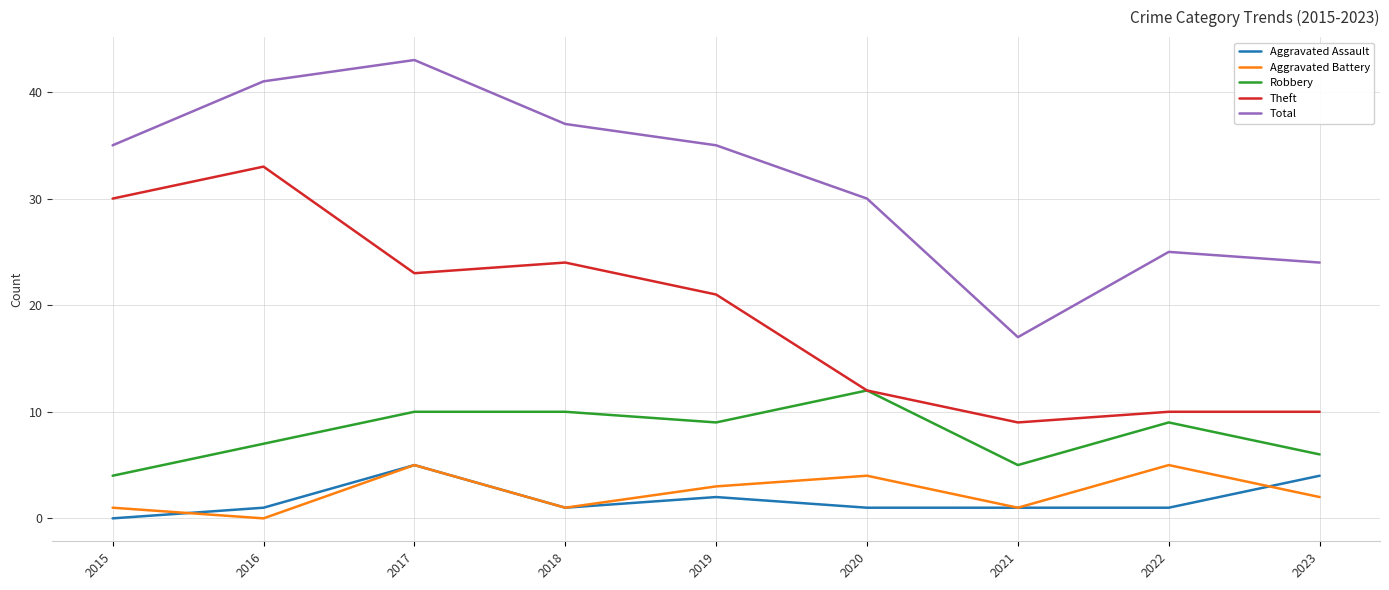

How many interior local valleys does the Theft series have?

2